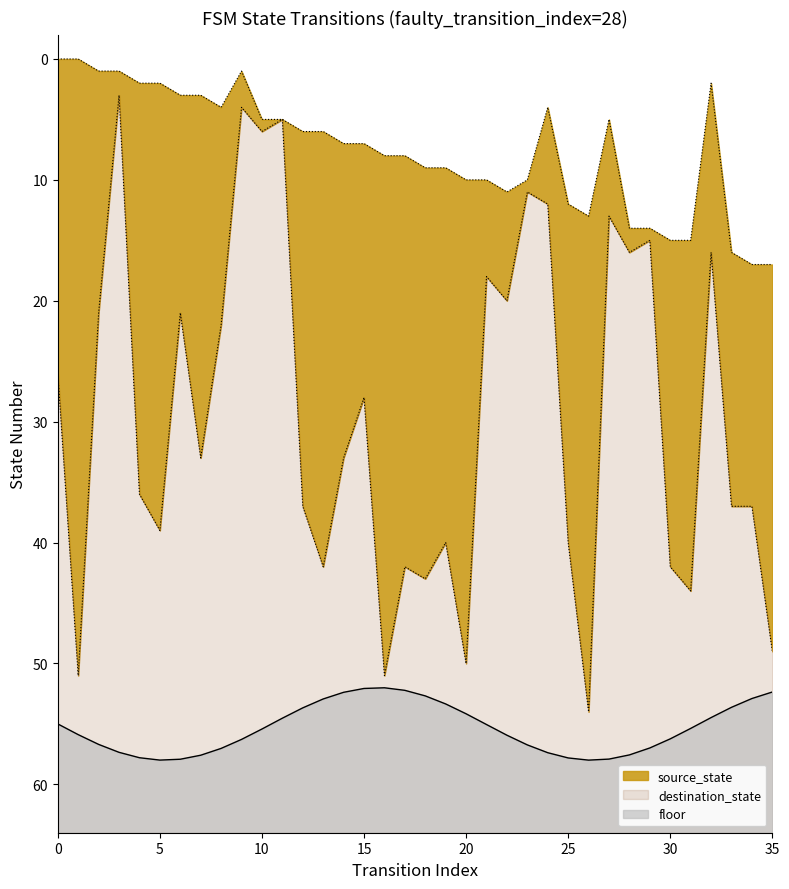

The value of floor at 15 is 86.6. True or false?

False